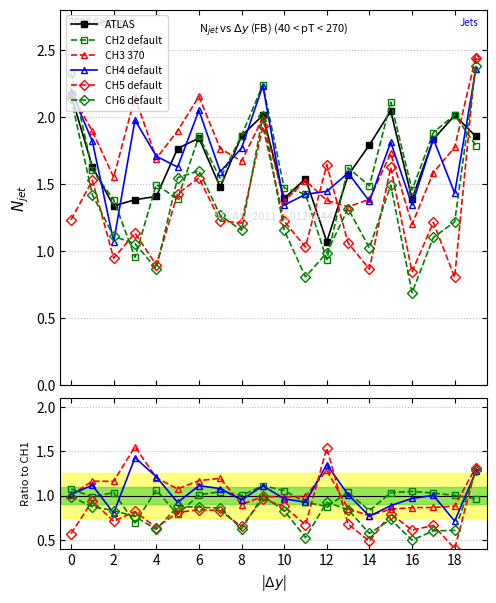

Which has a higher value, 6 or 18?

18